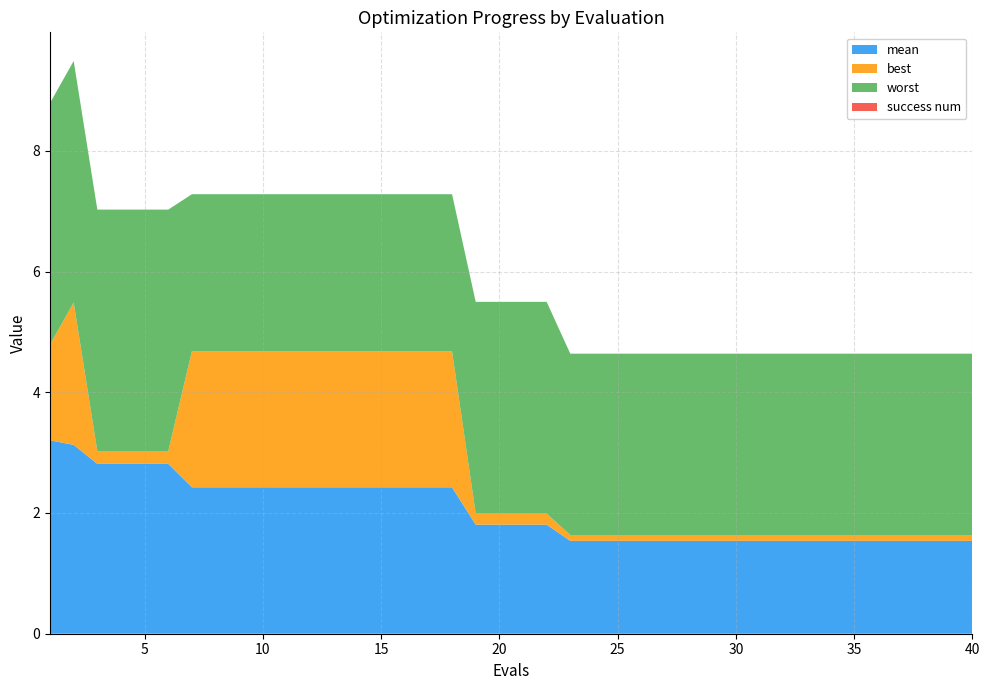

Reading left to right, transcribe all the data shown in this chart.

mean: 1=3.2	2=3.1	3=2.8	4=2.8	5=2.8	6=2.8	7=2.4	8=2.4	9=2.4	10=2.4	11=2.4	12=2.4	13=2.4	14=2.4	15=2.4	16=2.4	17=2.4	18=2.4	19=1.8	20=1.8	21=1.8	22=1.8	23=1.5	24=1.5	25=1.5	26=1.5	27=1.5	28=1.5	29=1.5	30=1.5	31=1.5	32=1.5	33=1.5	34=1.5	35=1.5	36=1.5	37=1.5	38=1.5	39=1.5	40=1.5
best: 1=1.6	2=2.4	3=0.2	4=0.2	5=0.2	6=0.2	7=2.3	8=2.3	9=2.3	10=2.3	11=2.3	12=2.3	13=2.3	14=2.3	15=2.3	16=2.3	17=2.3	18=2.3	19=0.2	20=0.2	21=0.2	22=0.2	23=0.1	24=0.1	25=0.1	26=0.1	27=0.1	28=0.1	29=0.1	30=0.1	31=0.1	32=0.1	33=0.1	34=0.1	35=0.1	36=0.1	37=0.1	38=0.1	39=0.1	40=0.1
worst: 1=4.0	2=4.0	3=4.0	4=4.0	5=4.0	6=4.0	7=2.6	8=2.6	9=2.6	10=2.6	11=2.6	12=2.6	13=2.6	14=2.6	15=2.6	16=2.6	17=2.6	18=2.6	19=3.5	20=3.5	21=3.5	22=3.5	23=3.0	24=3.0	25=3.0	26=3.0	27=3.0	28=3.0	29=3.0	30=3.0	31=3.0	32=3.0	33=3.0	34=3.0	35=3.0	36=3.0	37=3.0	38=3.0	39=3.0	40=3.0
success num: 1=0.0	2=0.0	3=0.0	4=0.0	5=0.0	6=0.0	7=0.0	8=0.0	9=0.0	10=0.0	11=0.0	12=0.0	13=0.0	14=0.0	15=0.0	16=0.0	17=0.0	18=0.0	19=0.0	20=0.0	21=0.0	22=0.0	23=0.0	24=0.0	25=0.0	26=0.0	27=0.0	28=0.0	29=0.0	30=0.0	31=0.0	32=0.0	33=0.0	34=0.0	35=0.0	36=0.0	37=0.0	38=0.0	39=0.0	40=0.0